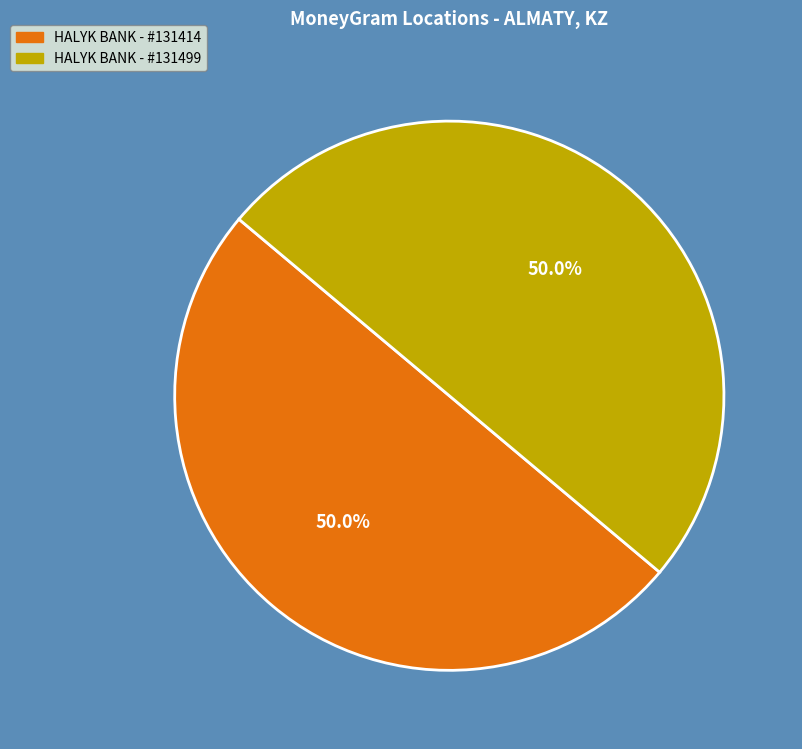

How many segments does this pie chart have?

2